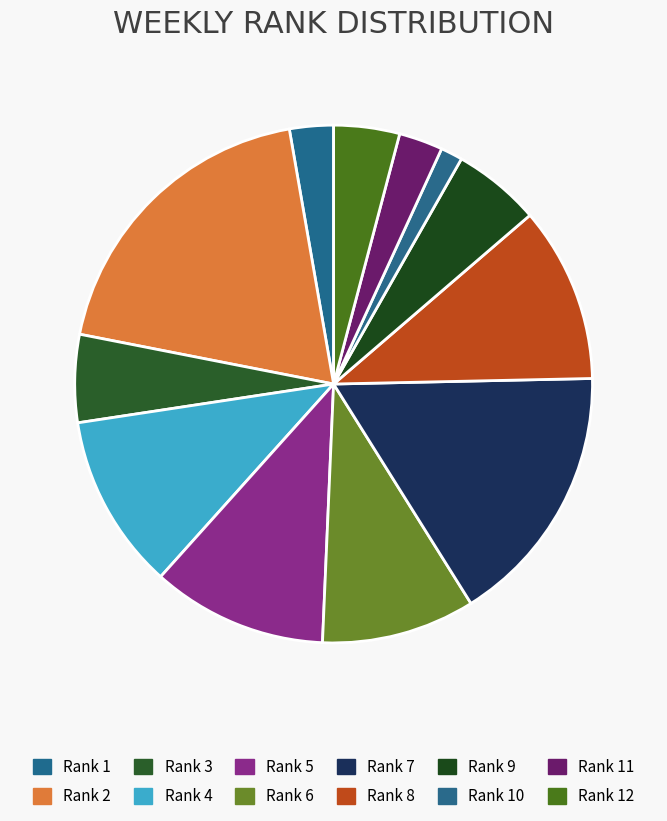

How many slices are in this pie chart?

12